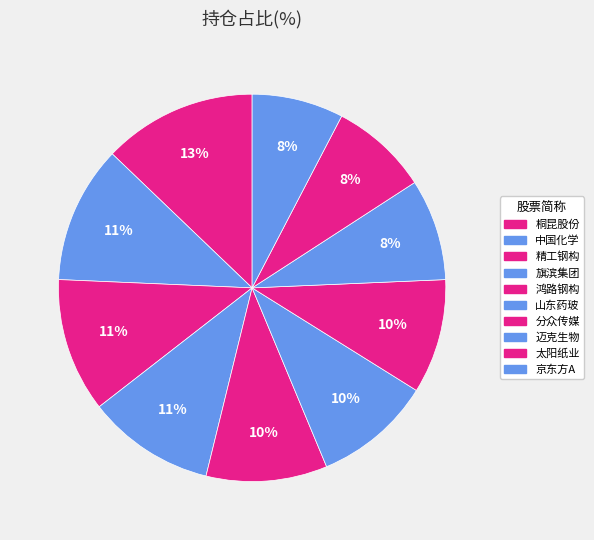

Is it true that 精工钢构 is 5% of the pie?

False